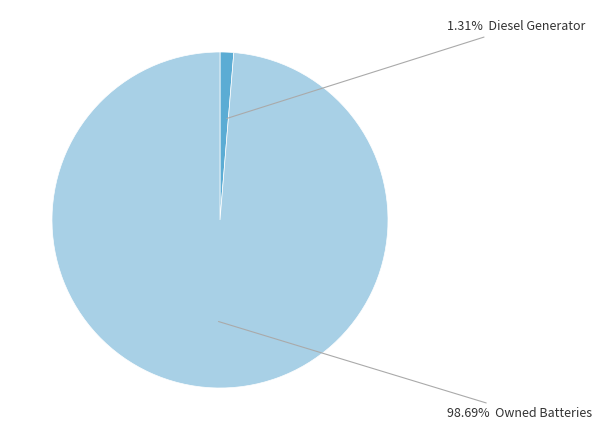

Does any single category account for the majority?

Yes